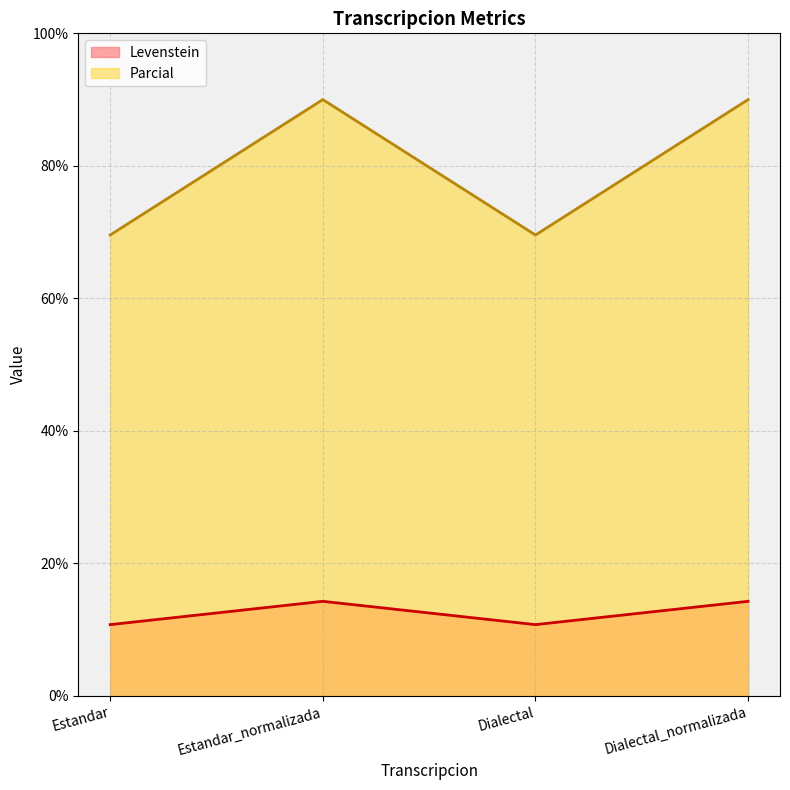

Is the value of Parcial at Dialectal_normalizada greater than the value of Levenstein at Estandar_normalizada?

Yes